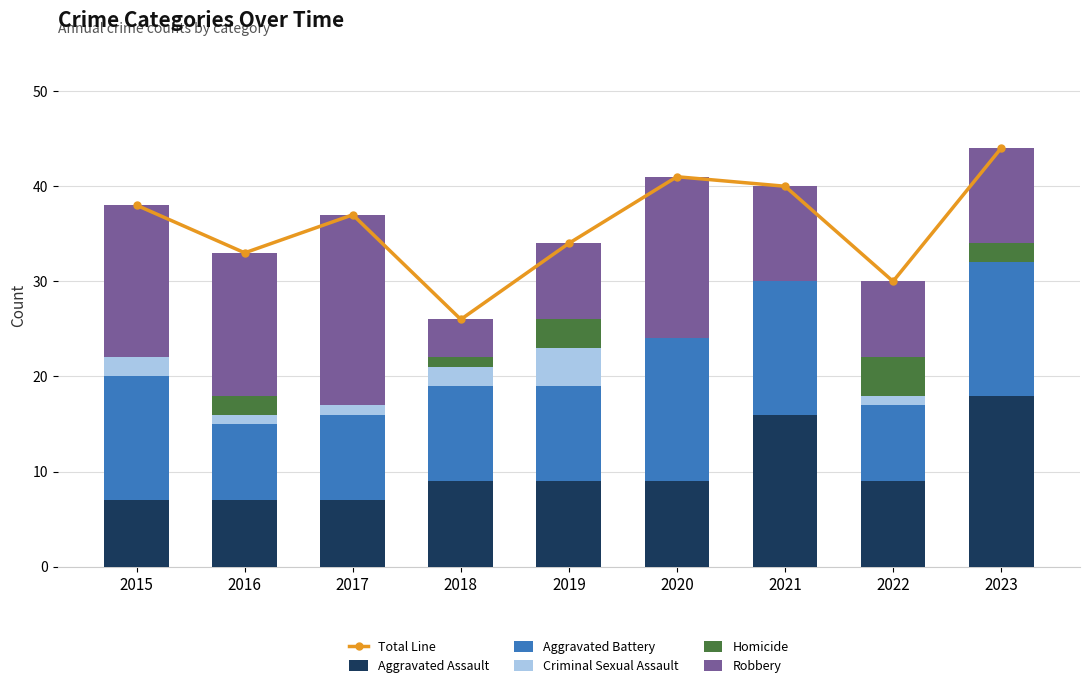

Which series has the widest spread of values?

Total Line